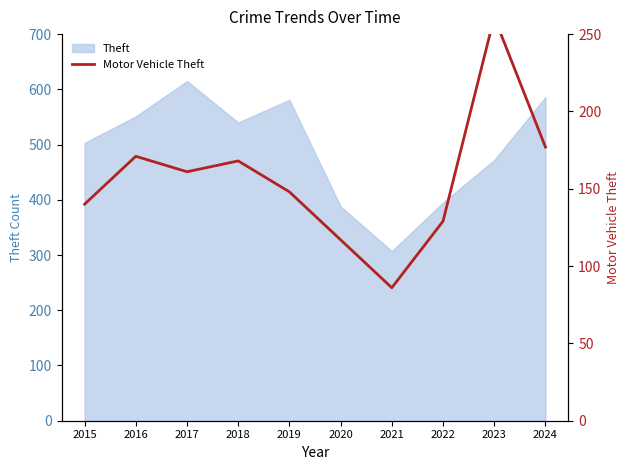

How many points are lower than both their immediate neighbors (excluding endpoints)?

2